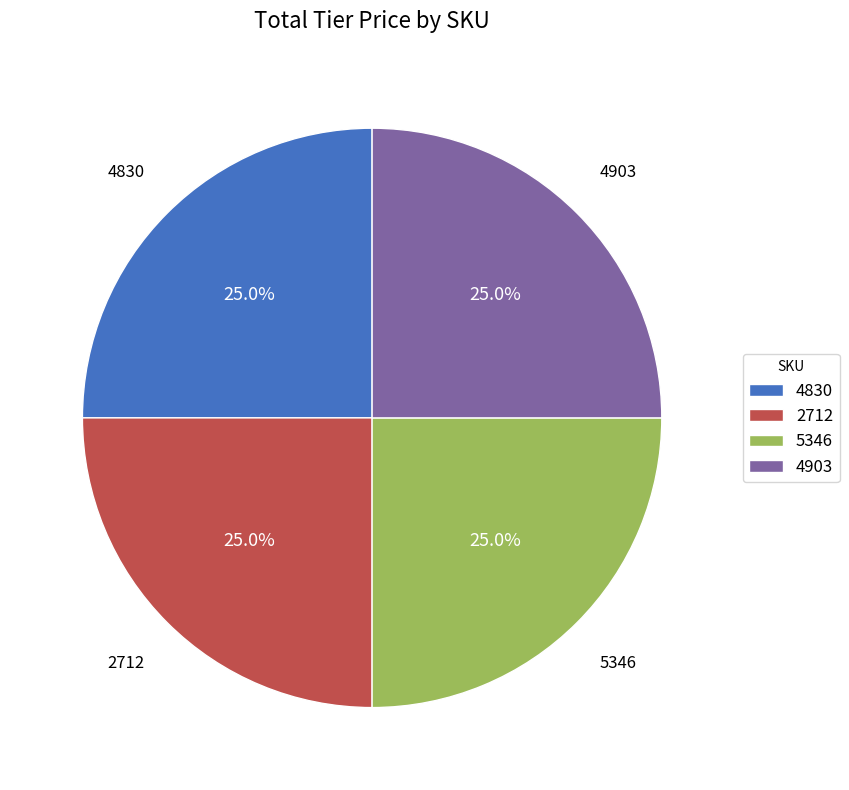

What percentage is NOT represented by 4903?

75.0%